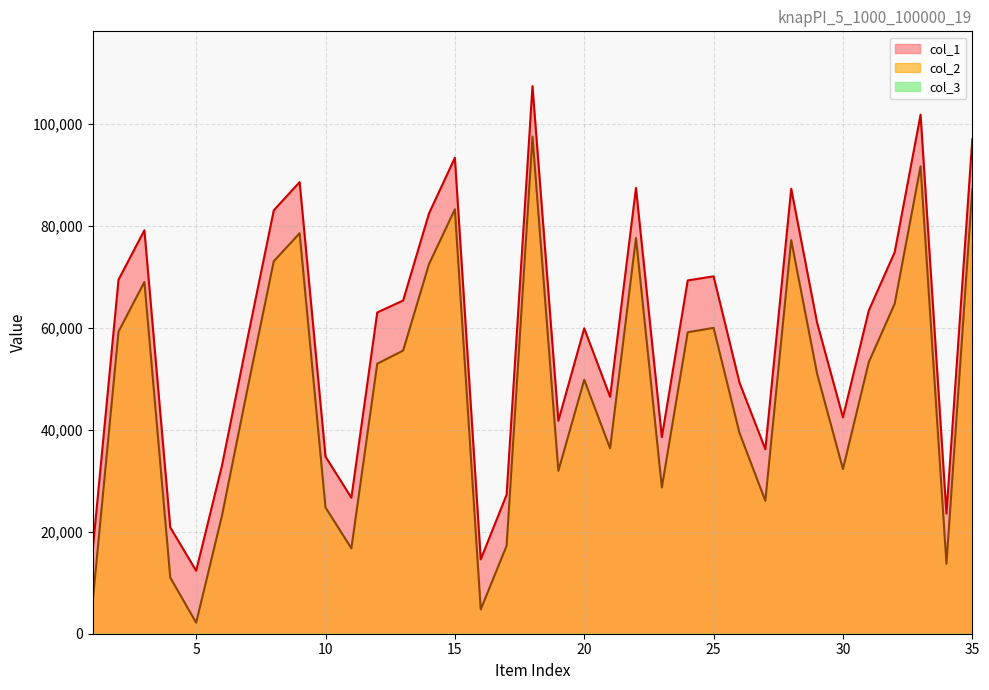

At which label does col_2 reach its minimum?

5